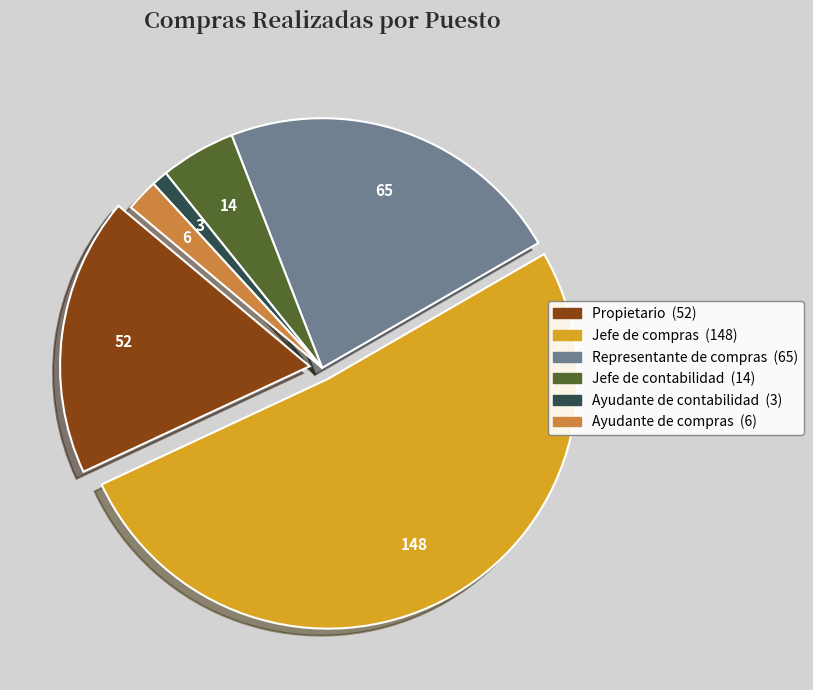

Count the number of slices in the pie.

6